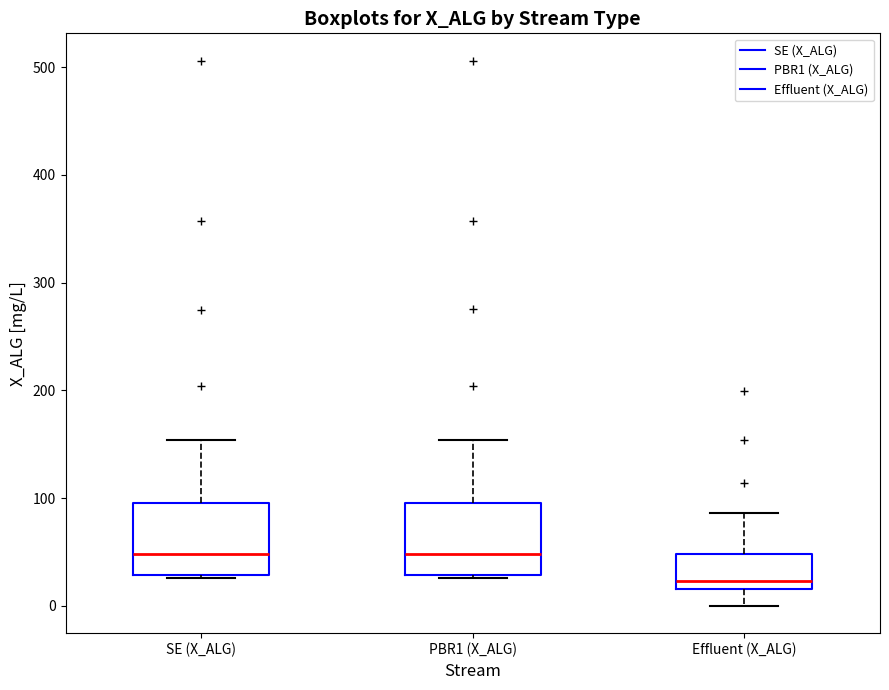

Where is the upper edge of the box for PBR1 (X_ALG) on the y-axis? The values are not printed on the chart, so give them approximately, as read against the axis.

100